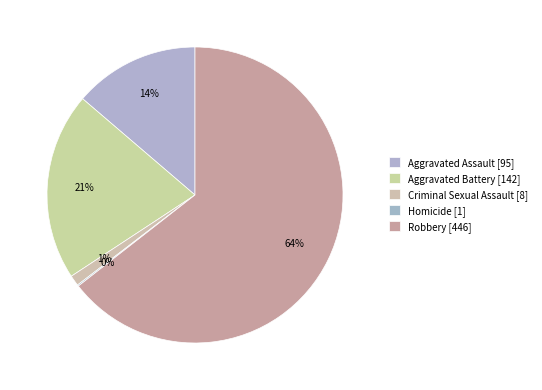

Rank the categories by value from highest to lowest.

Robbery, Aggravated Battery, Aggravated Assault, Criminal Sexual Assault, Homicide